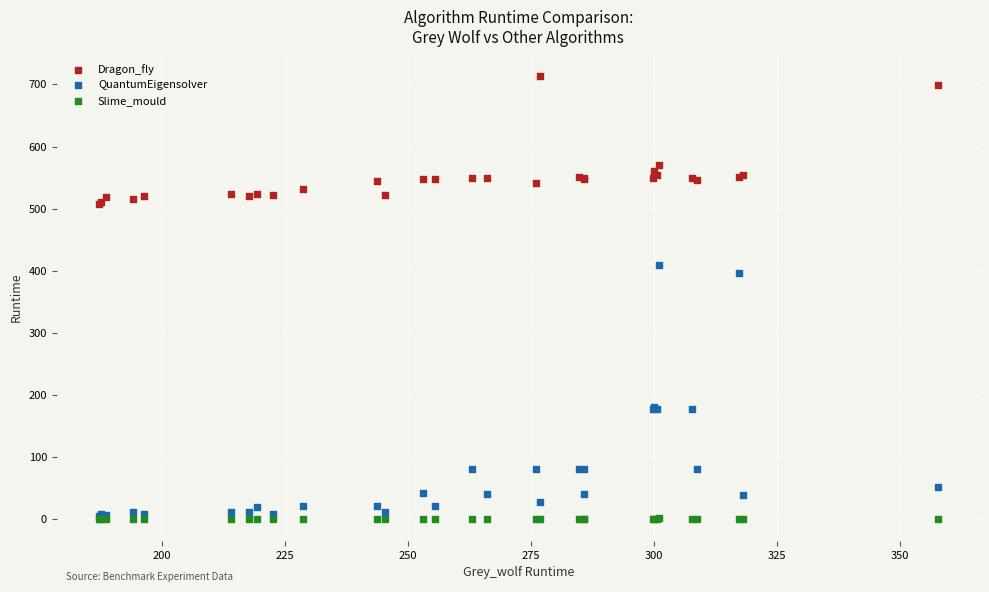

Across all series, what Y value is closest to 356?

395.6